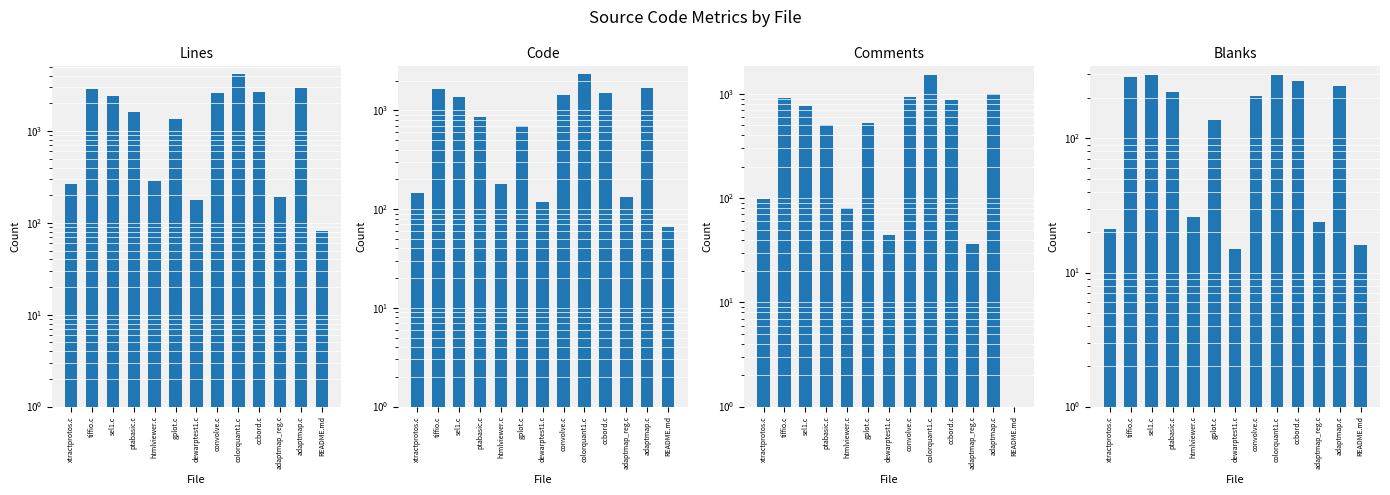

List the series in order of their overall mean, lowest first.

Blanks, Comments, Code, Lines